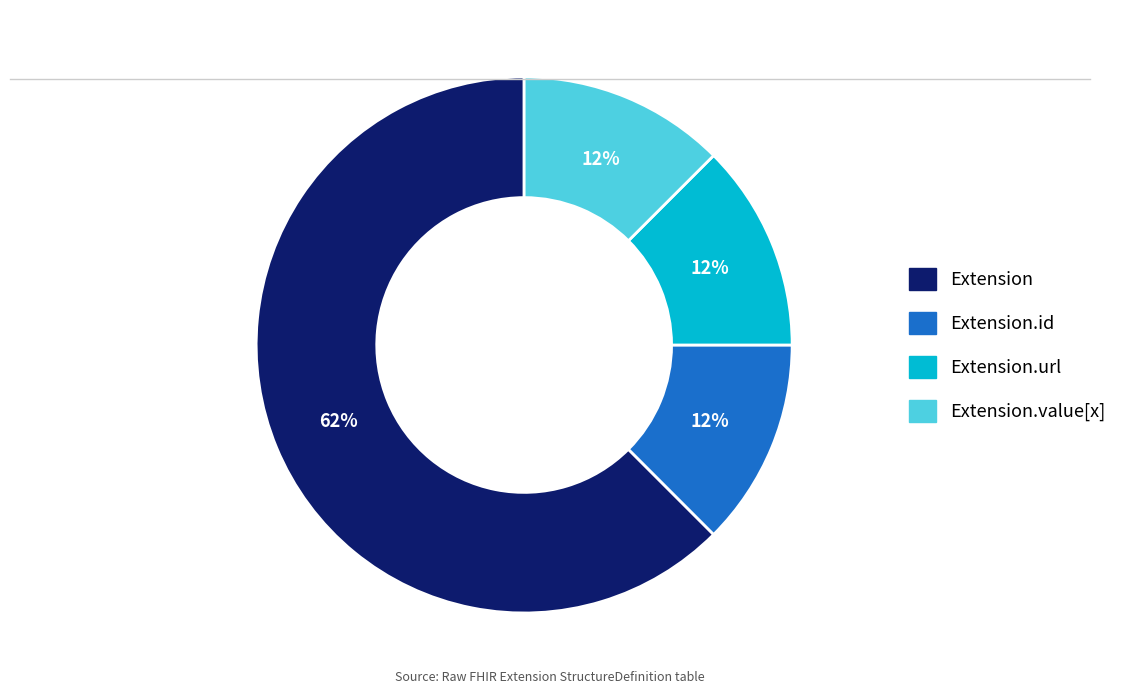

Does any single category account for the majority?

Yes